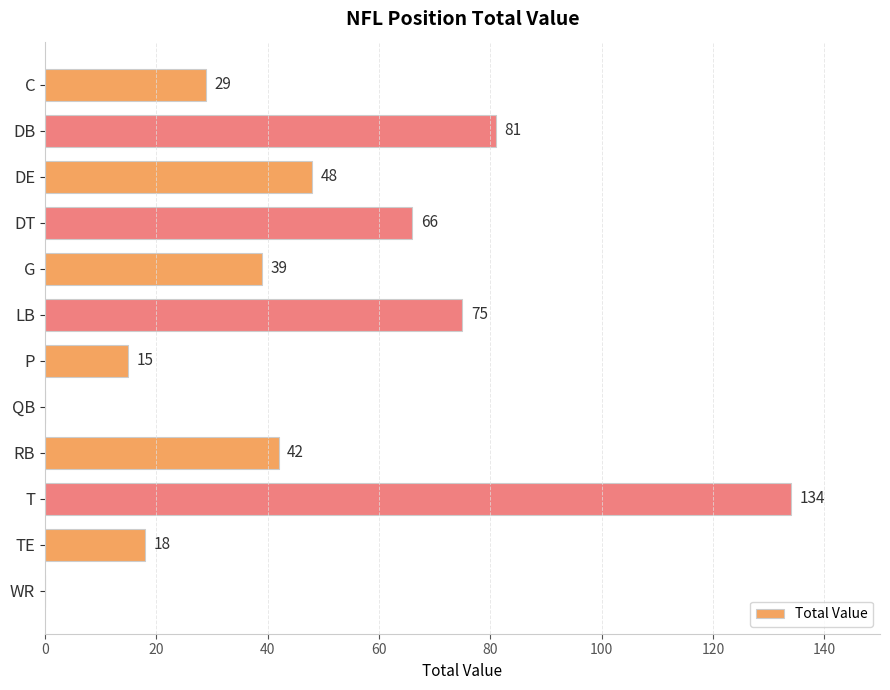

Are the bars horizontal?

Yes